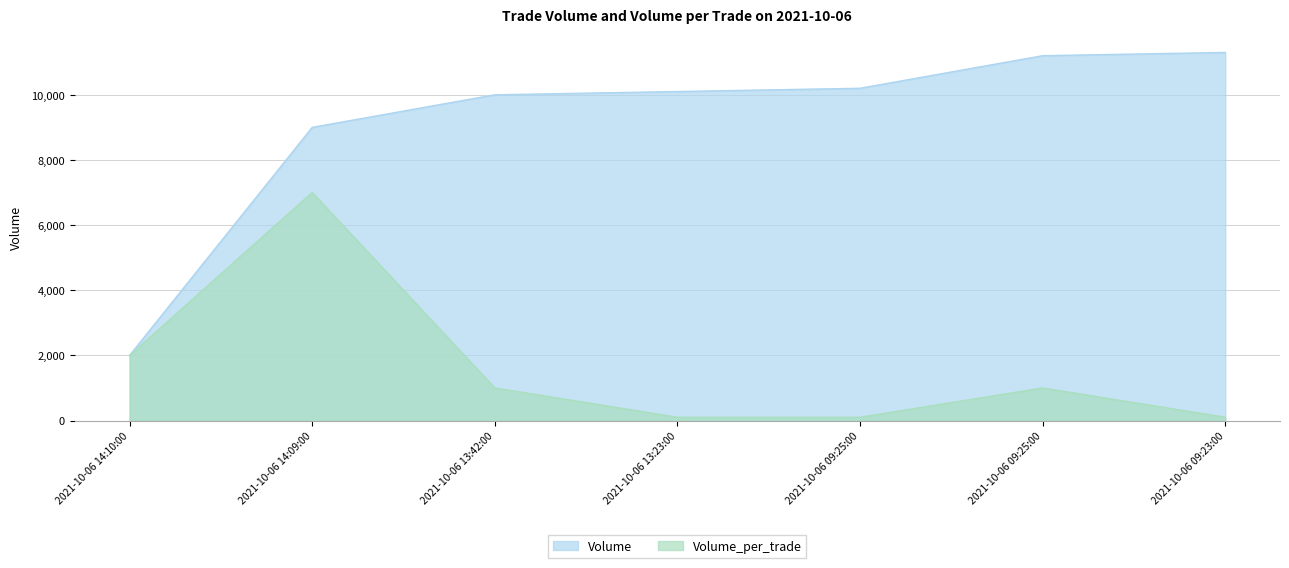

Is it true that Volume equals 5267 at 2021-10-06 13:42:00?

False